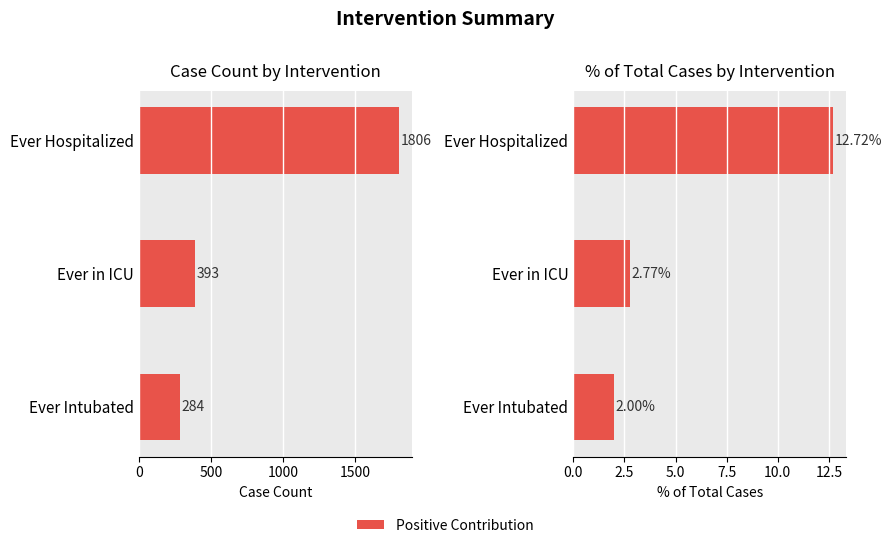

What is the total value across all series at Ever Hospitalized?

1818.7